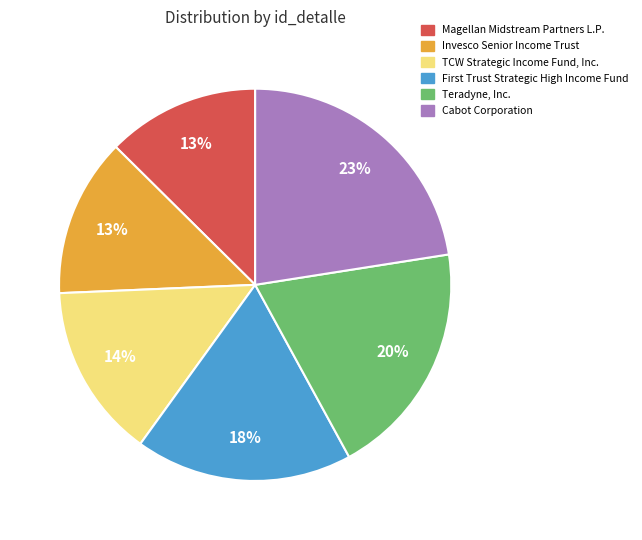

How many slices are in this pie chart?

6